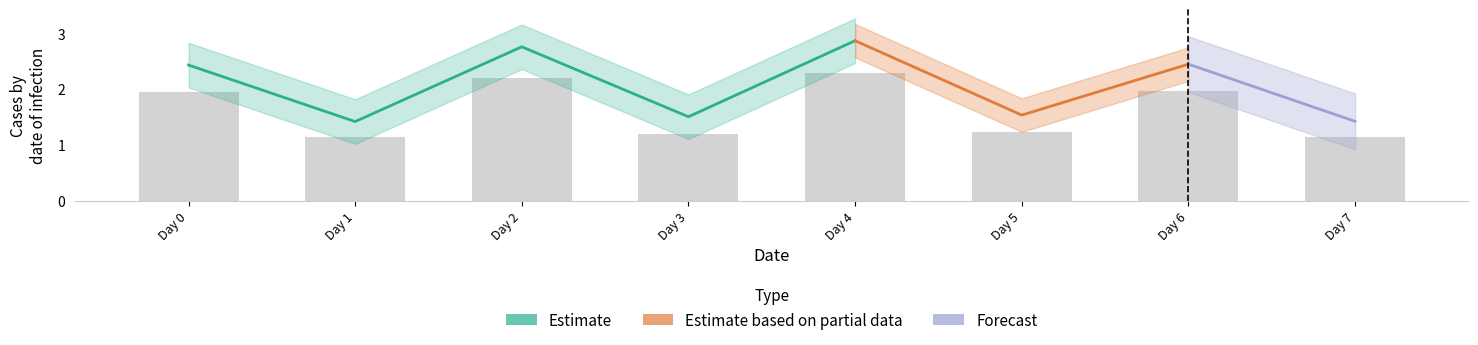

Rank the categories by value from lowest to highest.

Day 1, Day 7, Day 3, Day 5, Day 0, Day 6, Day 2, Day 4